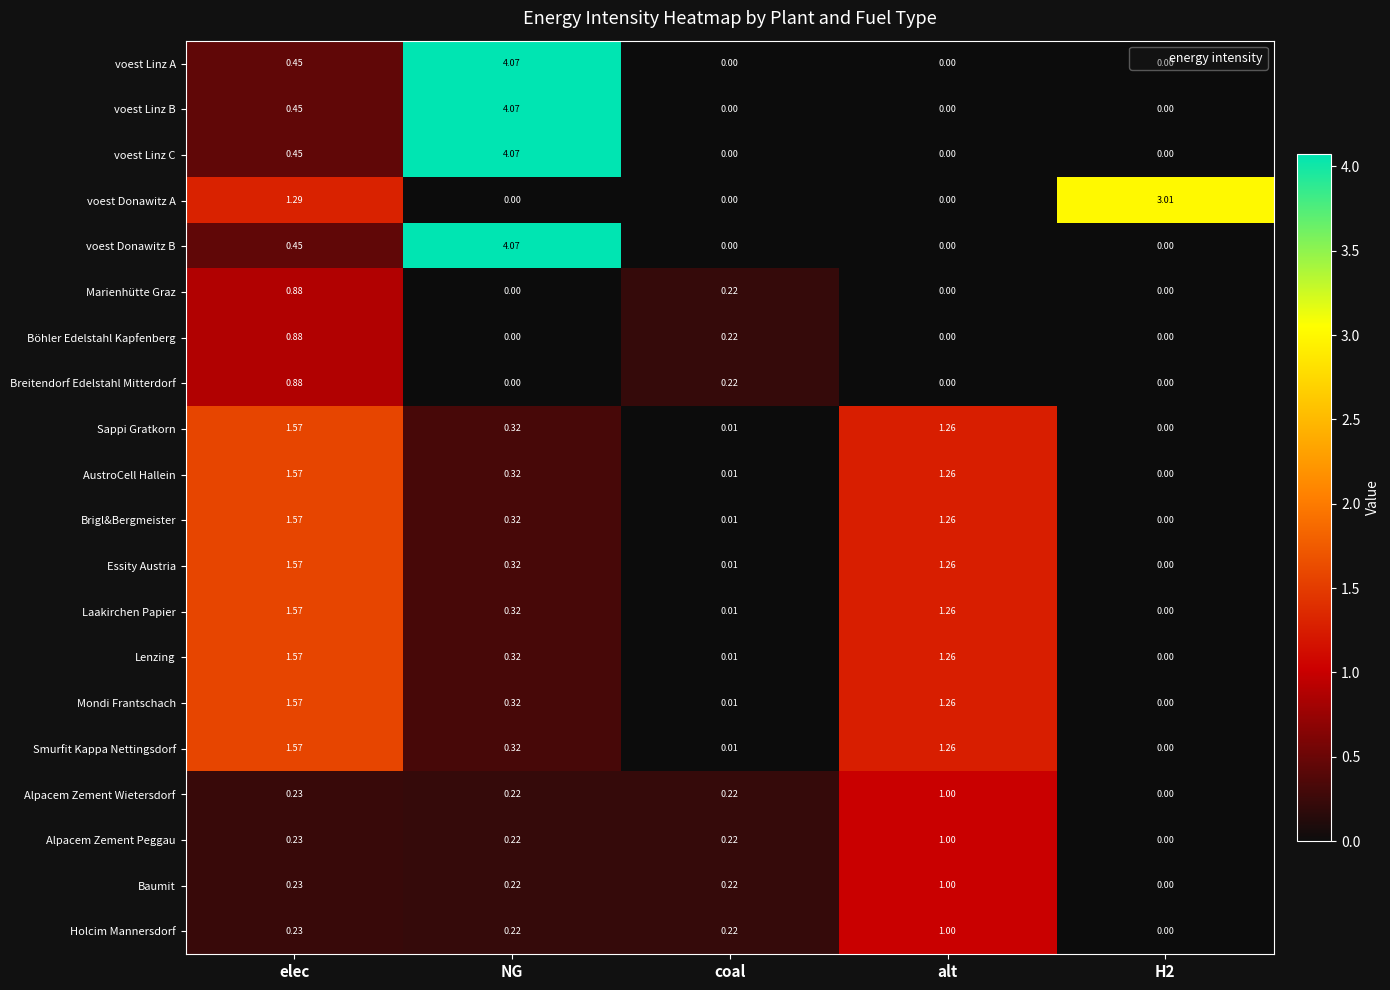

Which category has the highest value across all series?

NG